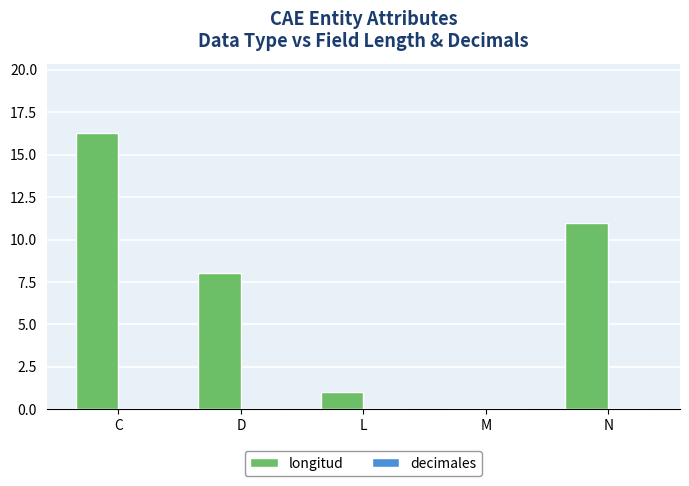

What is the greatest value displayed?

16.3